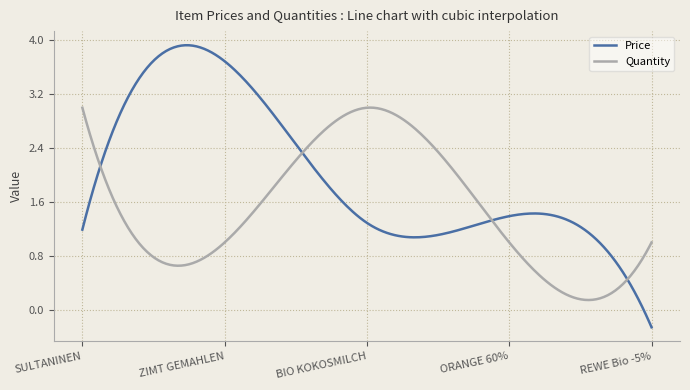

Which series has the largest range (max minus min)?

Price